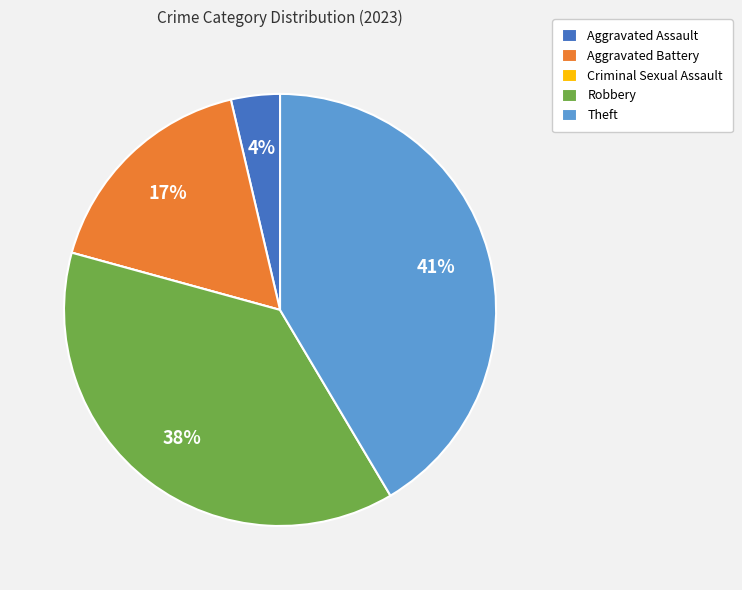

Between Robbery and Theft, which is larger?

Theft